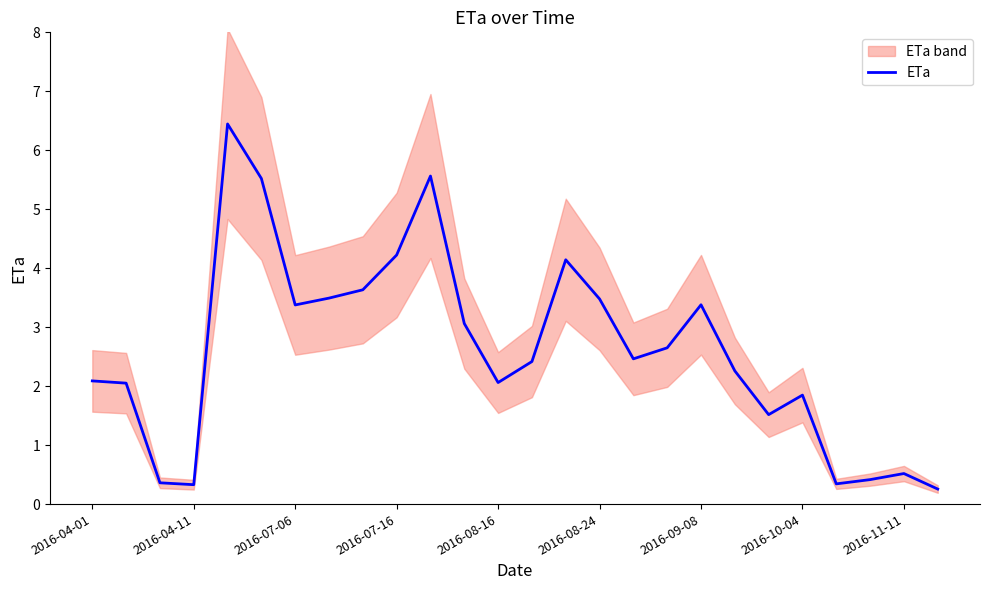

The value at 22 is 0.5. True or false?

False